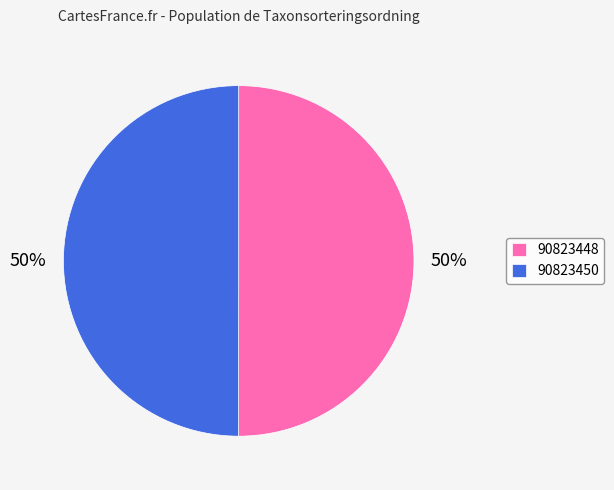

Is the sum of 90823448 and 90823450 greater than half?

Yes